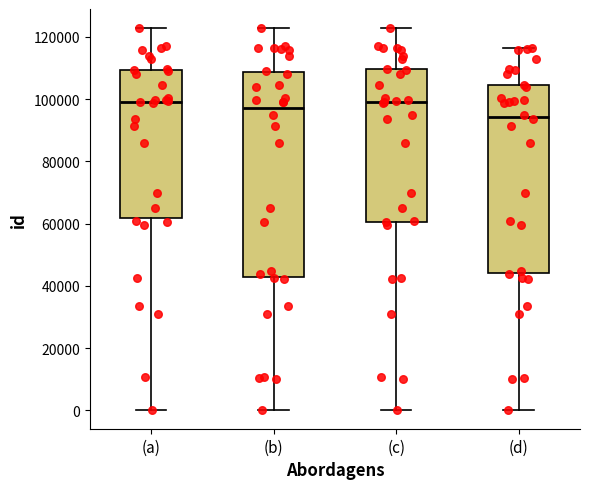

Reading left to right, read every box against the y-axis: the position of its median line, the range the box covers, and the ends of its whiskers. The values are not printed on the chart, so give them approximately, as read against the axis.

(a): median 100000, box 62000 to 110000, whiskers 0 to 122000
(b): median 98000, box 42000 to 108000, whiskers 0 to 122000
(c): median 100000, box 60000 to 110000, whiskers 0 to 122000
(d): median 94000, box 44000 to 104000, whiskers 0 to 116000